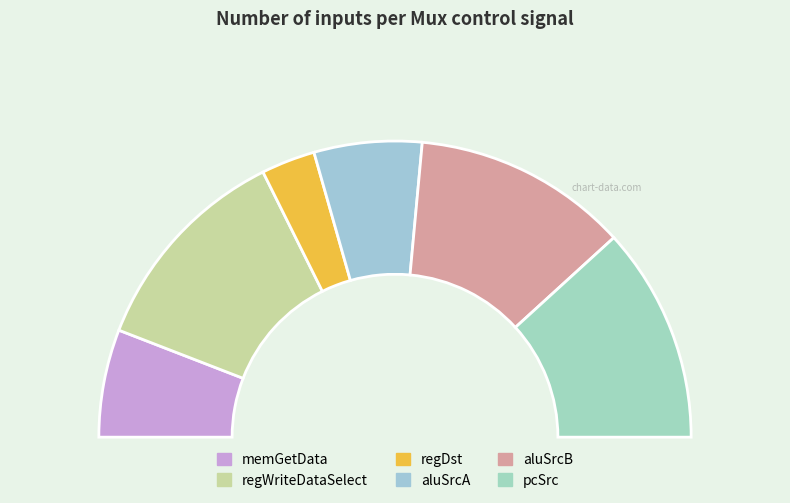

The aluSrcB slice represents 24% of the pie. True or false?

True